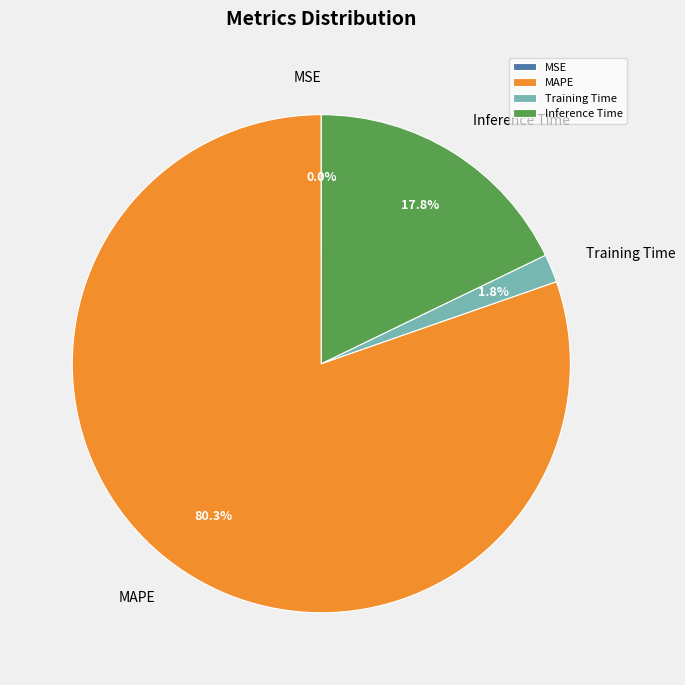

Which slice is the largest?

MAPE